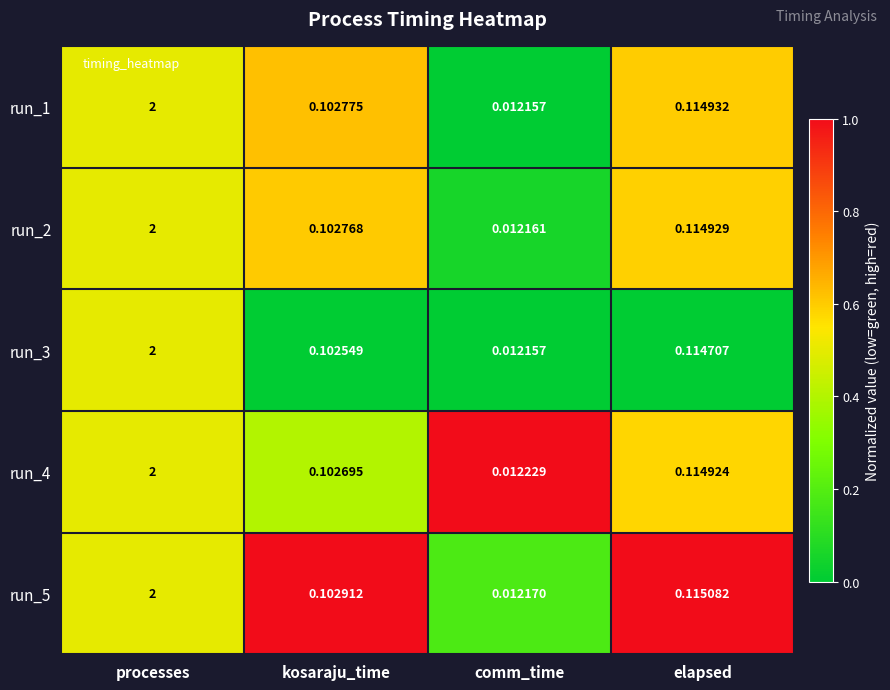

Rank the categories by run_1 value from highest to lowest.

processes, elapsed, kosaraju_time, comm_time